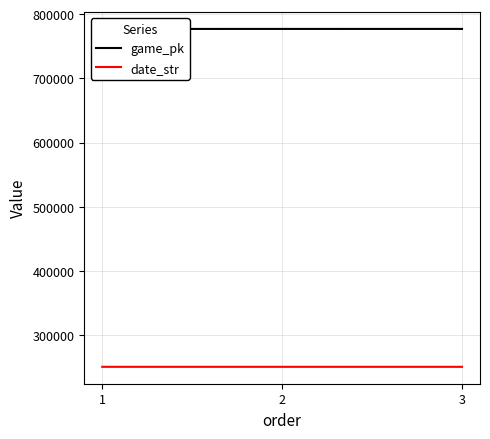

True or false: date_str has a value of 381247 at 1.

False